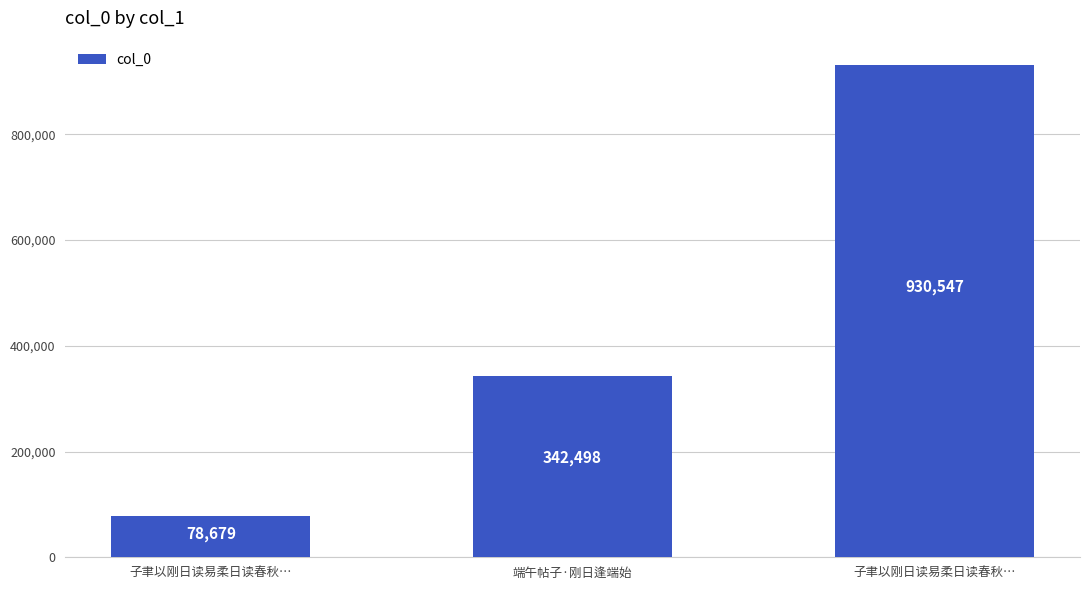

How many bars are there in total?

3